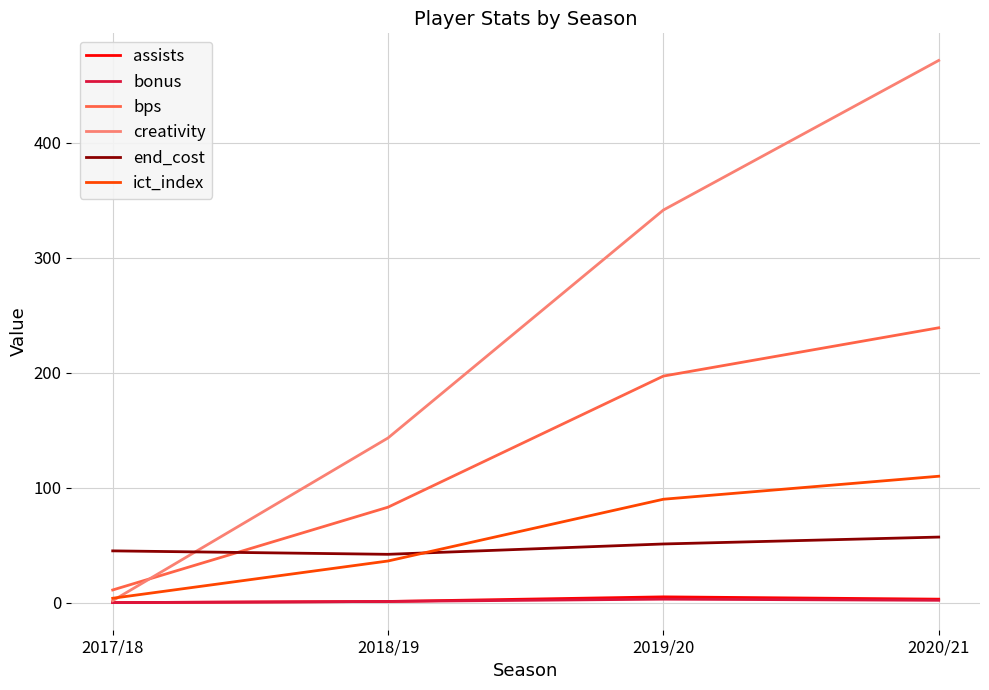

What are all the series names shown in the legend?

assists, bonus, bps, creativity, end_cost, ict_index